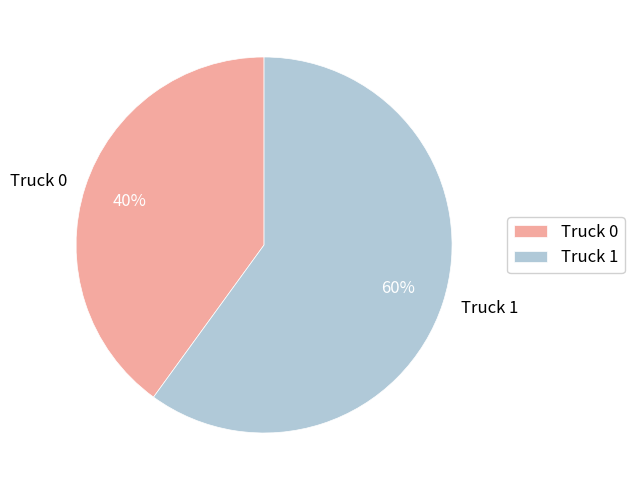

Which has a higher value, Truck 1 or Truck 0?

Truck 1